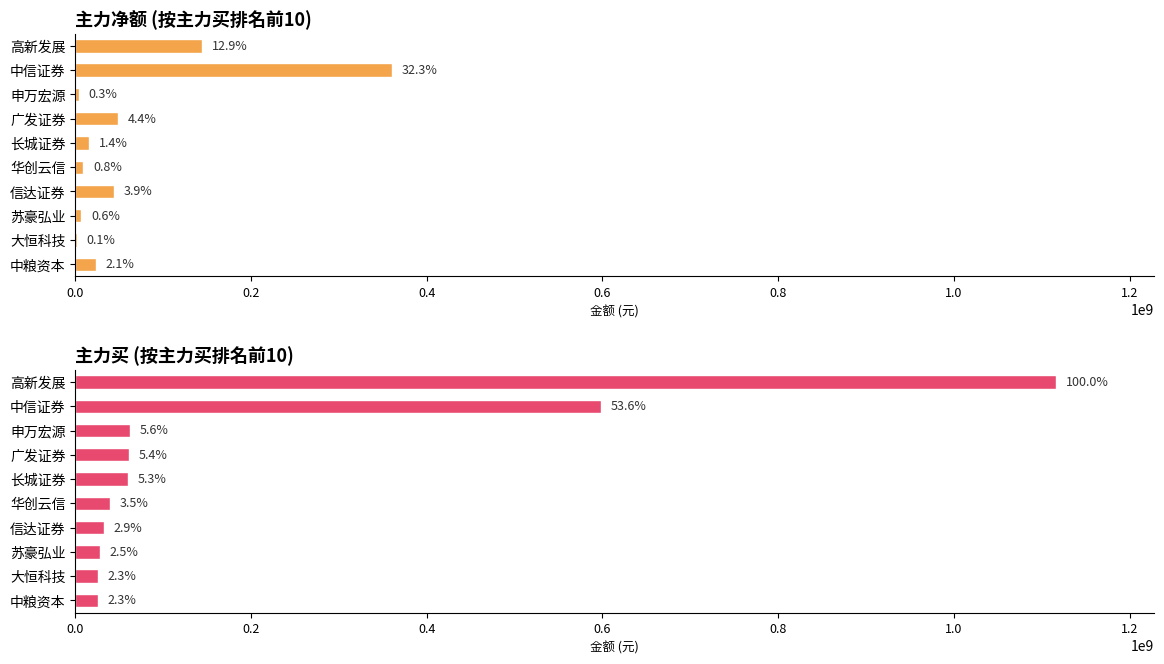

The 主力净额 series shows 77759170 at 广发证券. True or false?

False